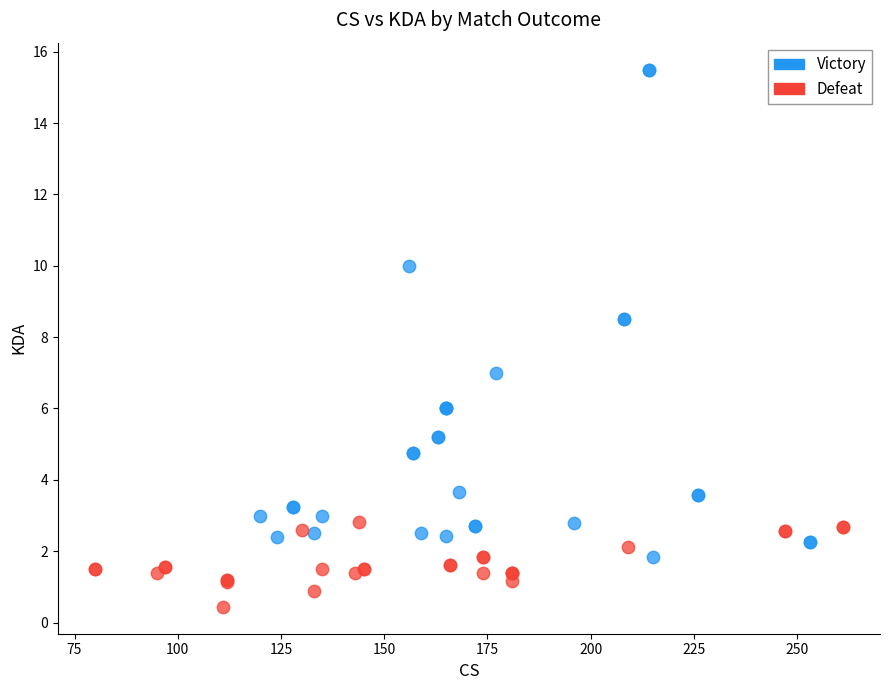

Which series reaches the maximum Y coordinate?

Victory